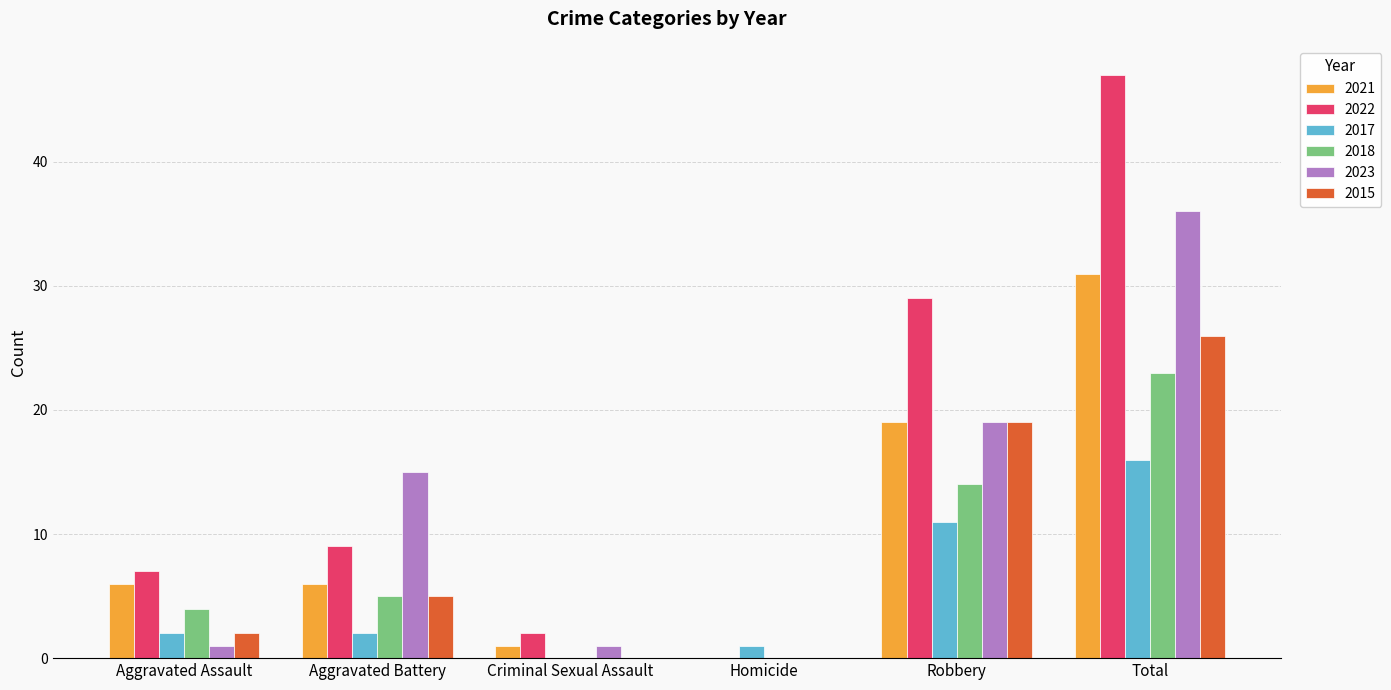

What is the average value of the 2022 series?

16